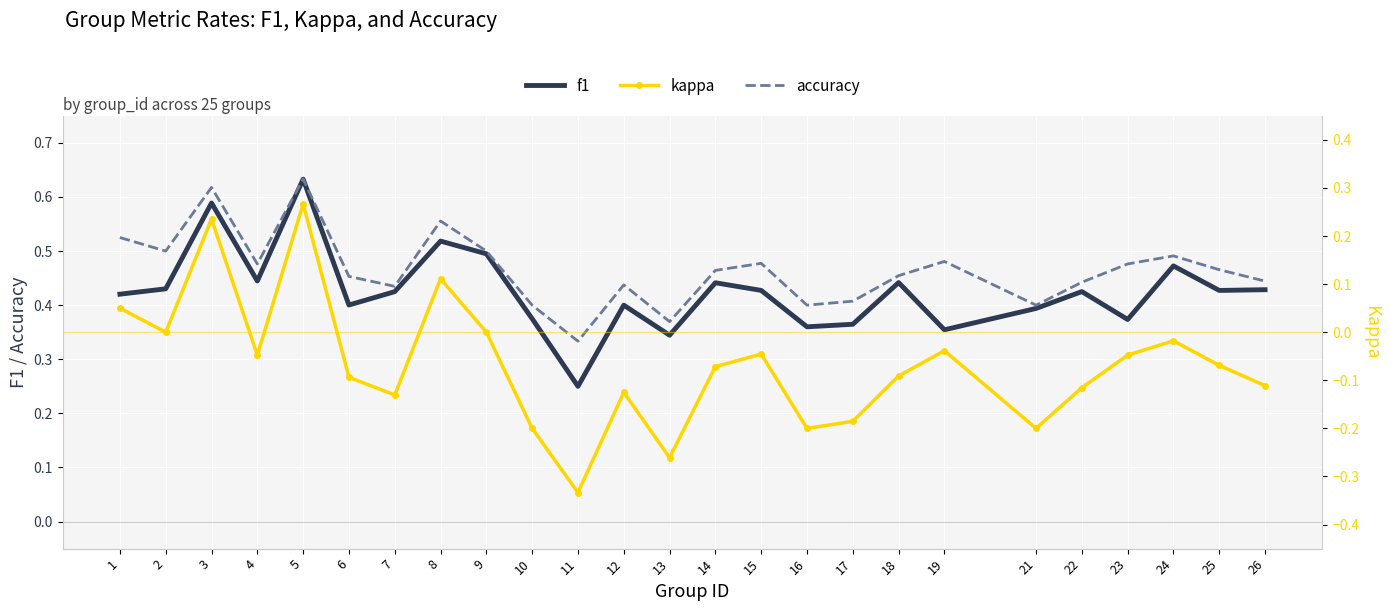

What is the difference between the maximum and minimum values in the accuracy series?

0.3